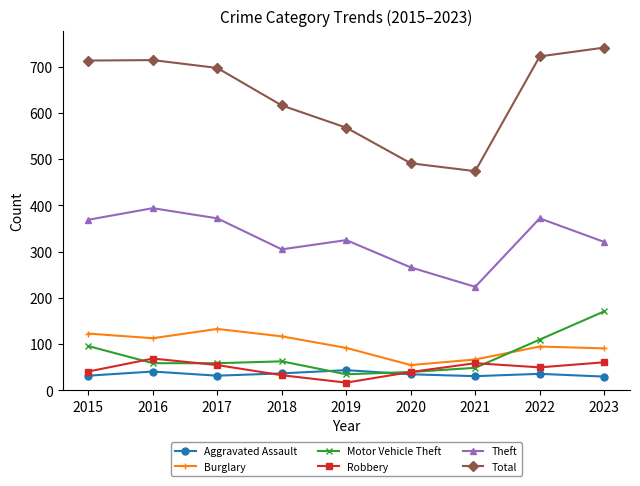

How many times do Burglary and Motor Vehicle Theft cross each other?

1